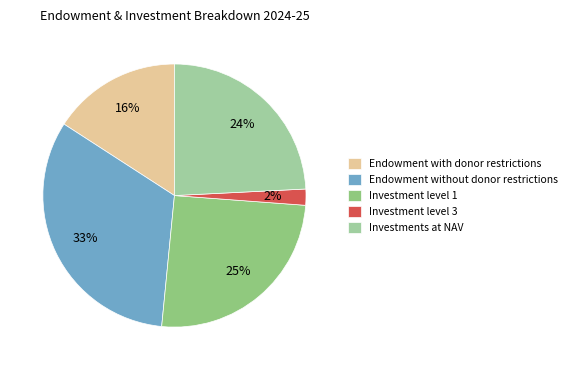

Between Investment level 3 and Investments at NAV, which is larger?

Investments at NAV